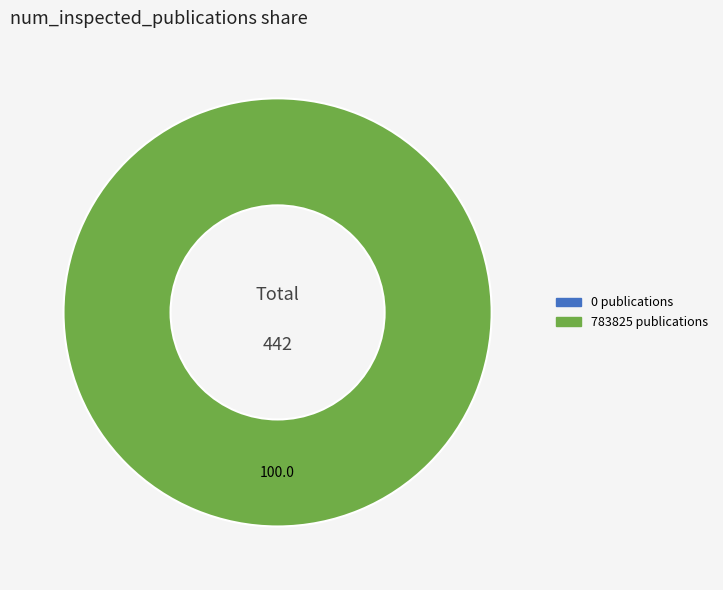

Which has a higher value, 0 publications or 783825 publications?

783825 publications